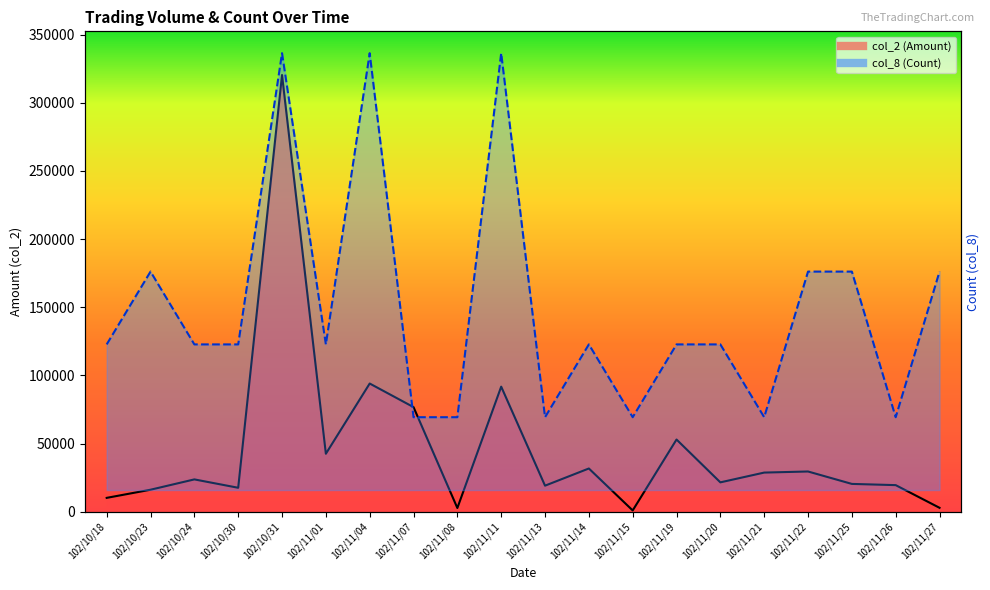

Rank the categories by col_2 (Amount) value from lowest to highest.

102/11/15, 102/11/08, 102/11/27, 102/10/18, 102/10/23, 102/10/30, 102/11/13, 102/11/26, 102/11/25, 102/11/20, 102/10/24, 102/11/21, 102/11/22, 102/11/14, 102/11/01, 102/11/19, 102/11/07, 102/11/11, 102/11/04, 102/10/31